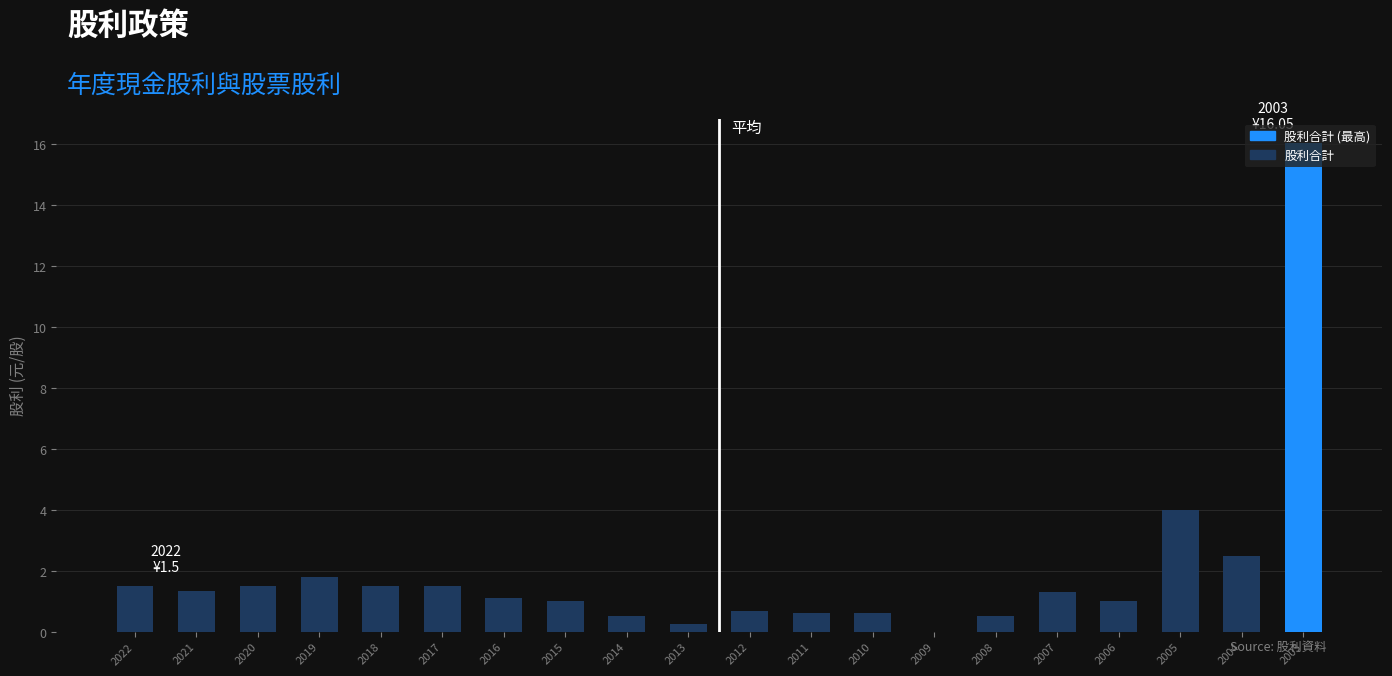

Are the bars horizontal?

No